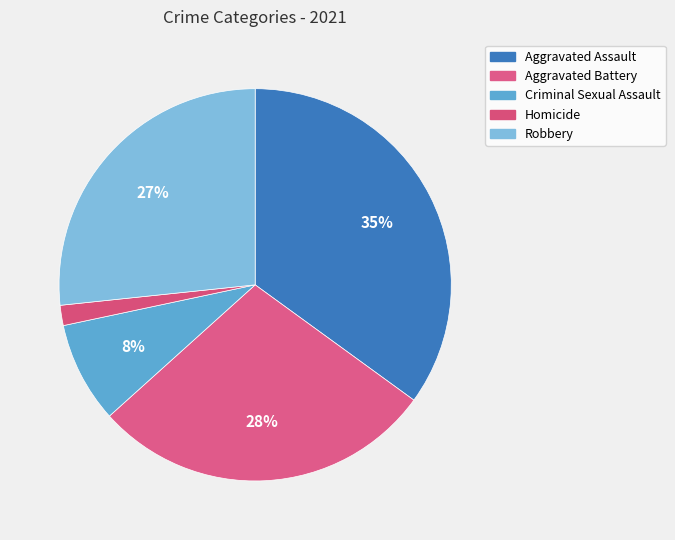

Rank the categories by value from highest to lowest.

Aggravated Assault, Aggravated Battery, Robbery, Criminal Sexual Assault, Homicide